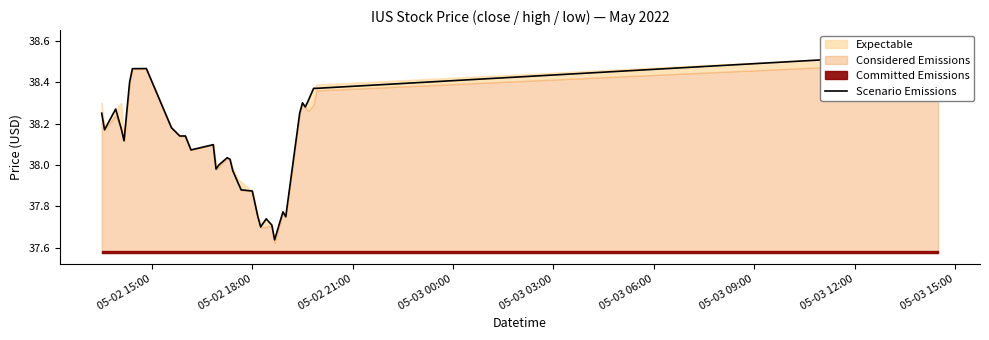

How many points are higher than both their immediate neighbors (excluding endpoints)?

9